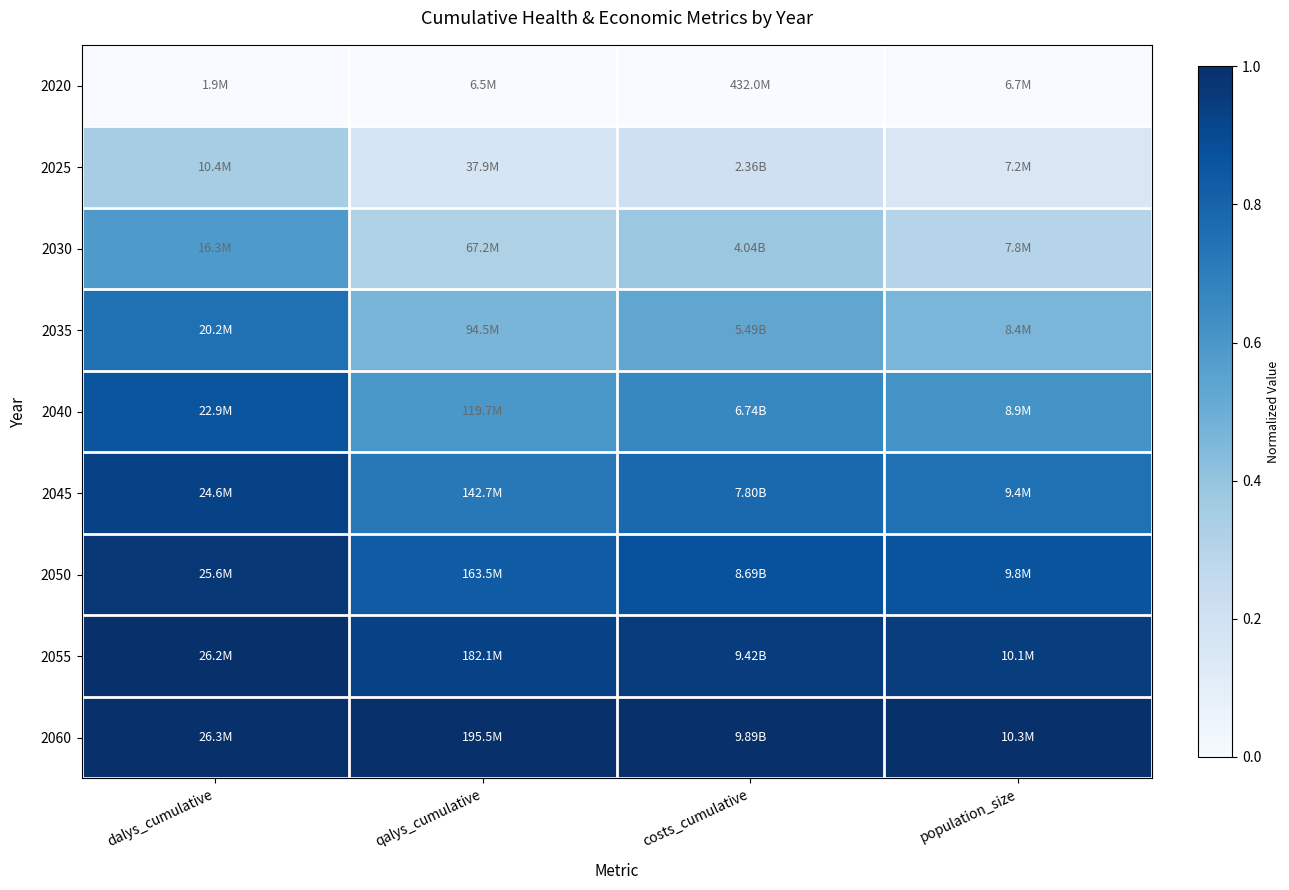

How many distinct data groups are displayed?

9